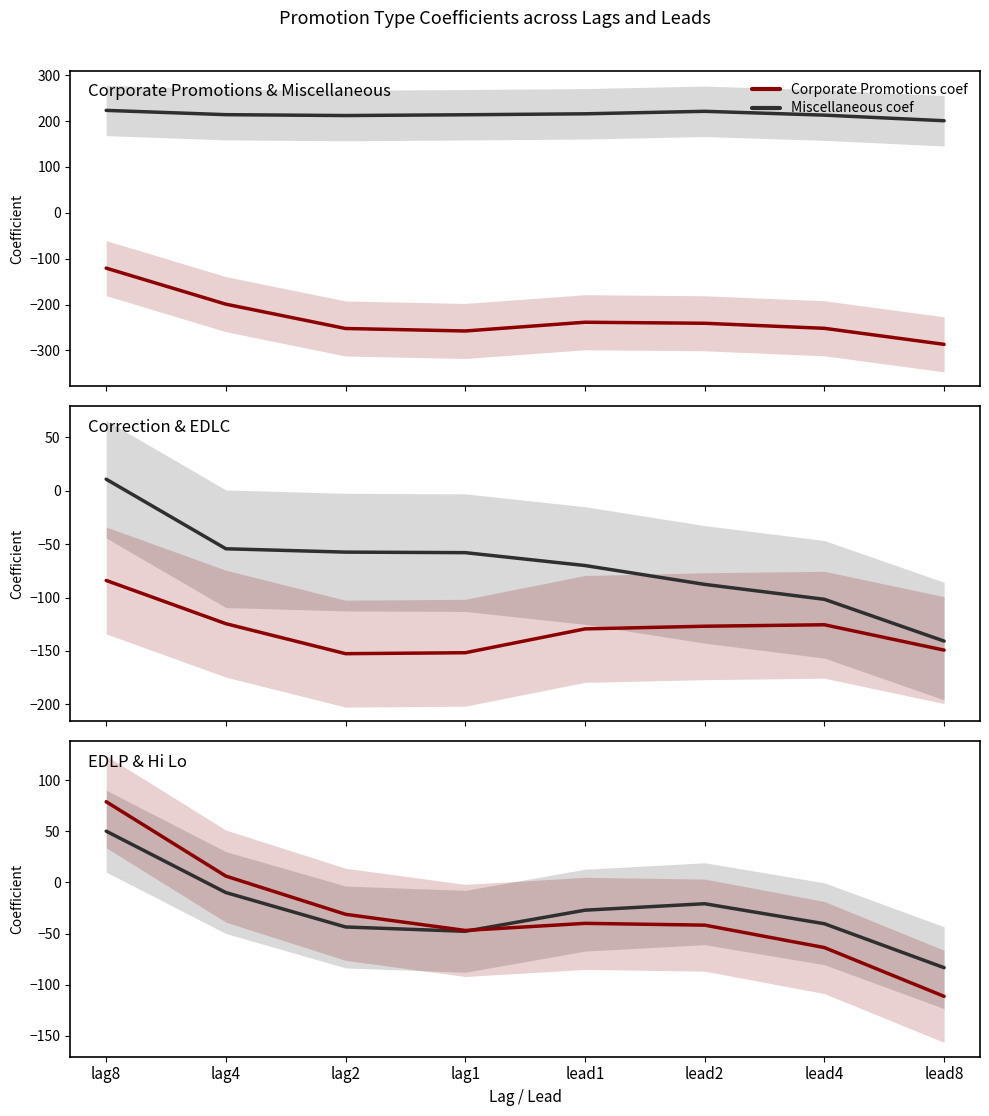

How many values in the Correction coef series exceed -58?

3